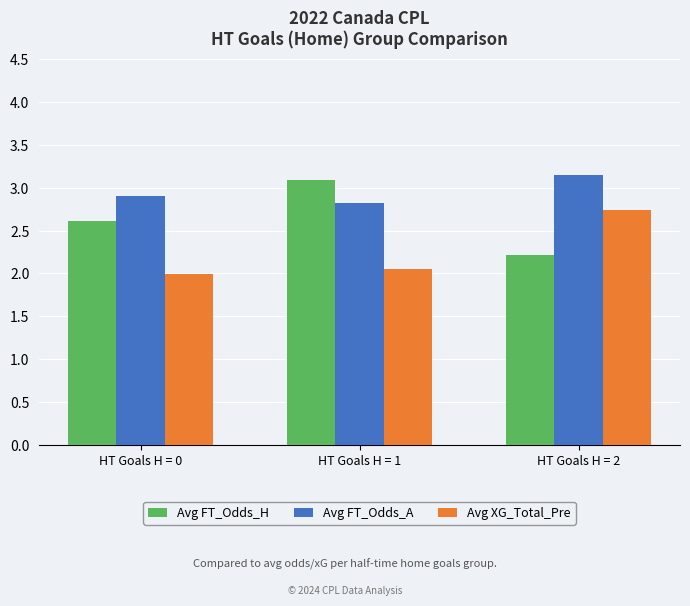

What is the value of the Avg FT_Odds_H bar at the 1st from the left?

2.6